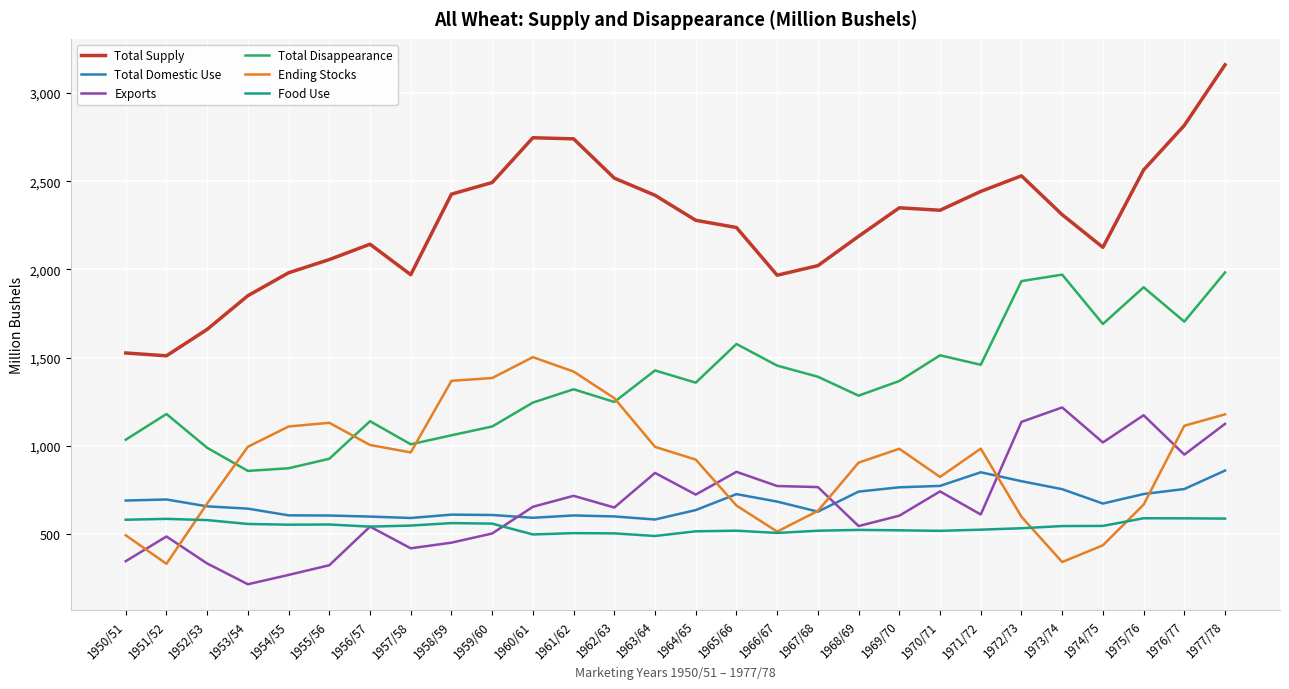

True or false: Total Supply and Total Disappearance intersect in this chart.

False